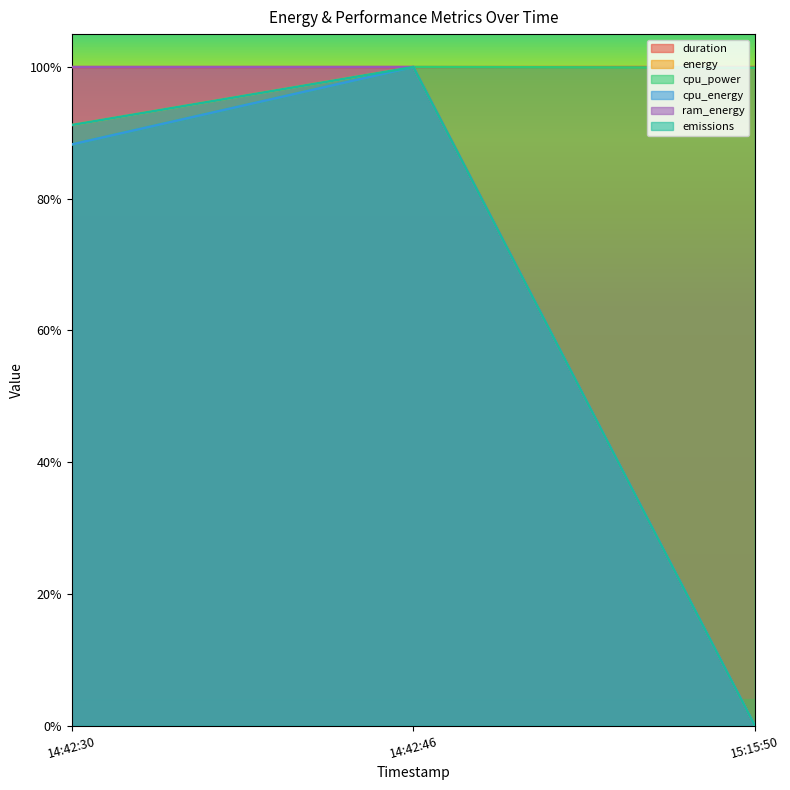

Which has a higher value, 14:42:30 or 14:42:46?

14:42:46